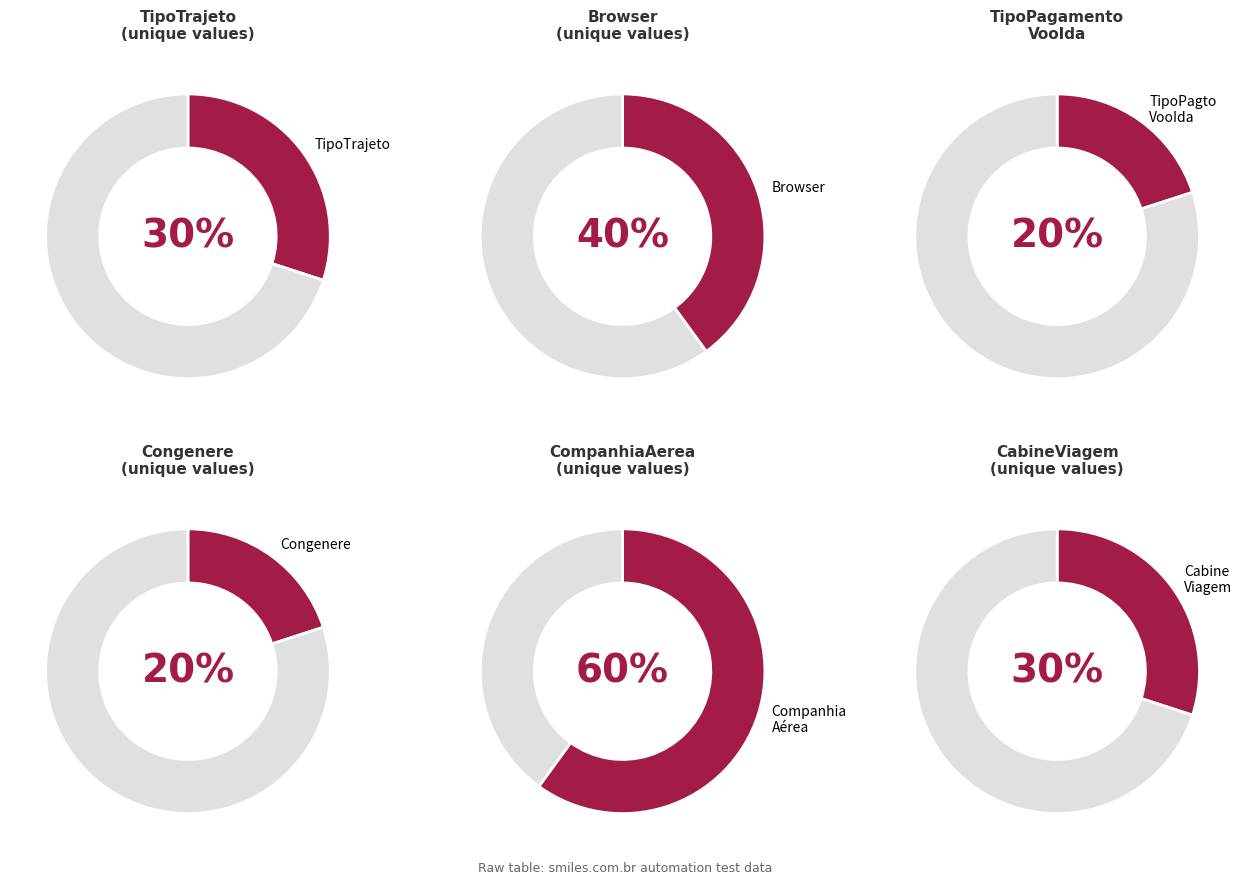

Which series has the widest spread of values?

TipoTrajeto